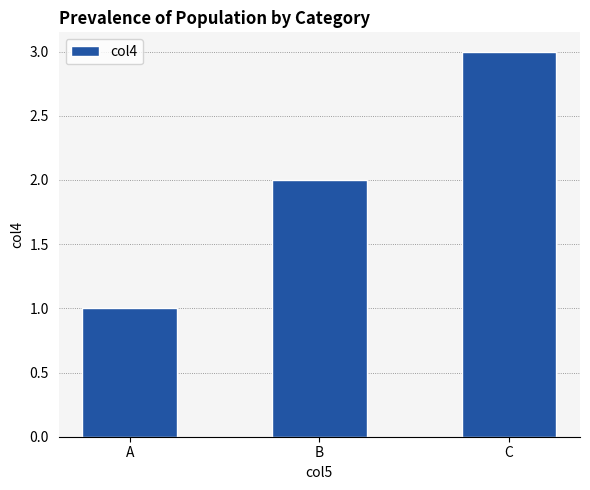

What is the ratio of the value at B to the value at A?

2.0